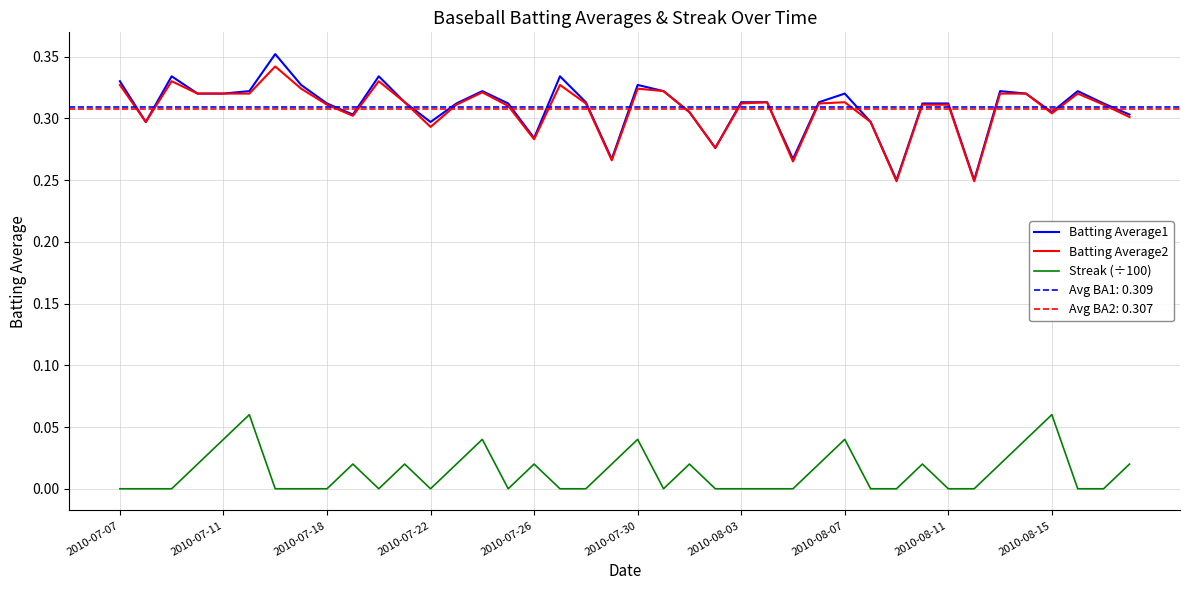

Is this an area chart (filled region under the line)?

No